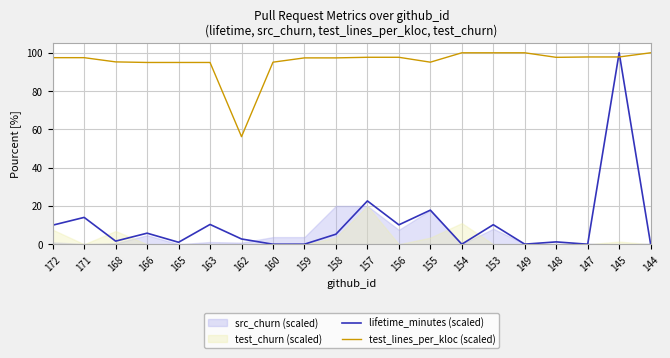

Between 157 and 160, which is larger?

157